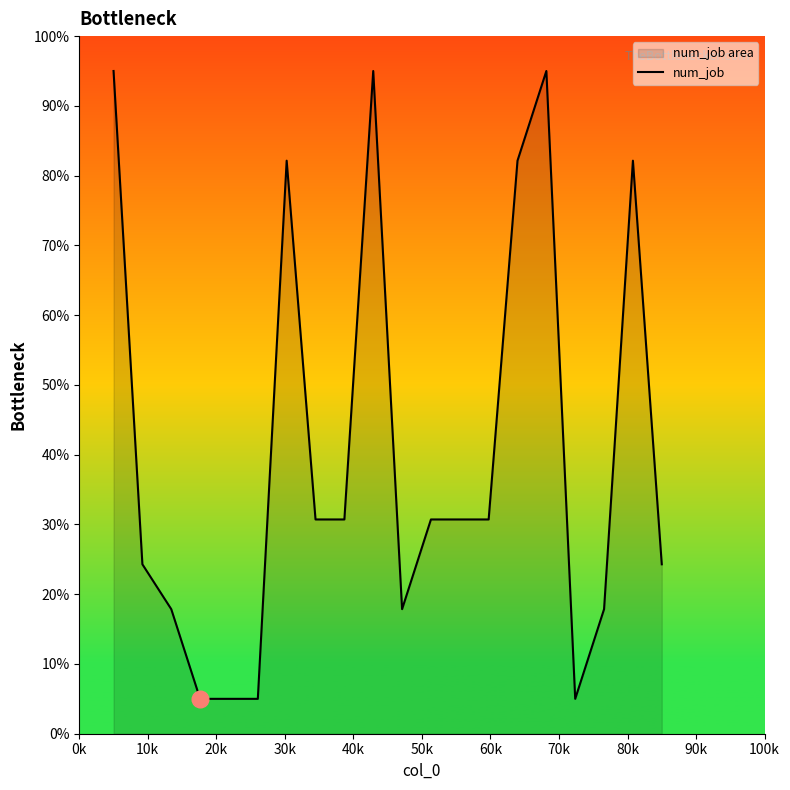

What is the difference between the maximum and minimum values?

90.0